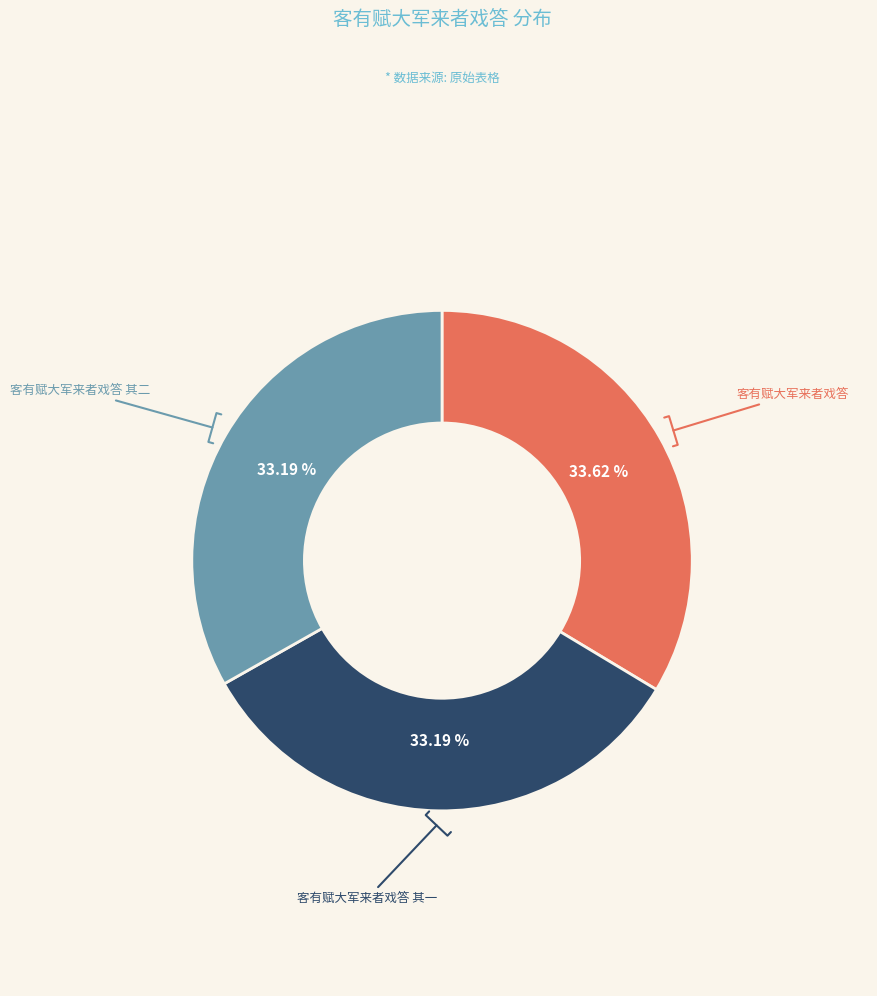

Do 客有赋大军来者戏答 and 客有赋大军来者戏答 其一 together represent more than half of the pie?

Yes